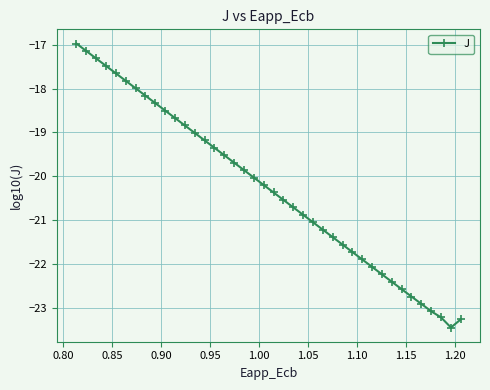

What is the smallest value displayed?

-23.4